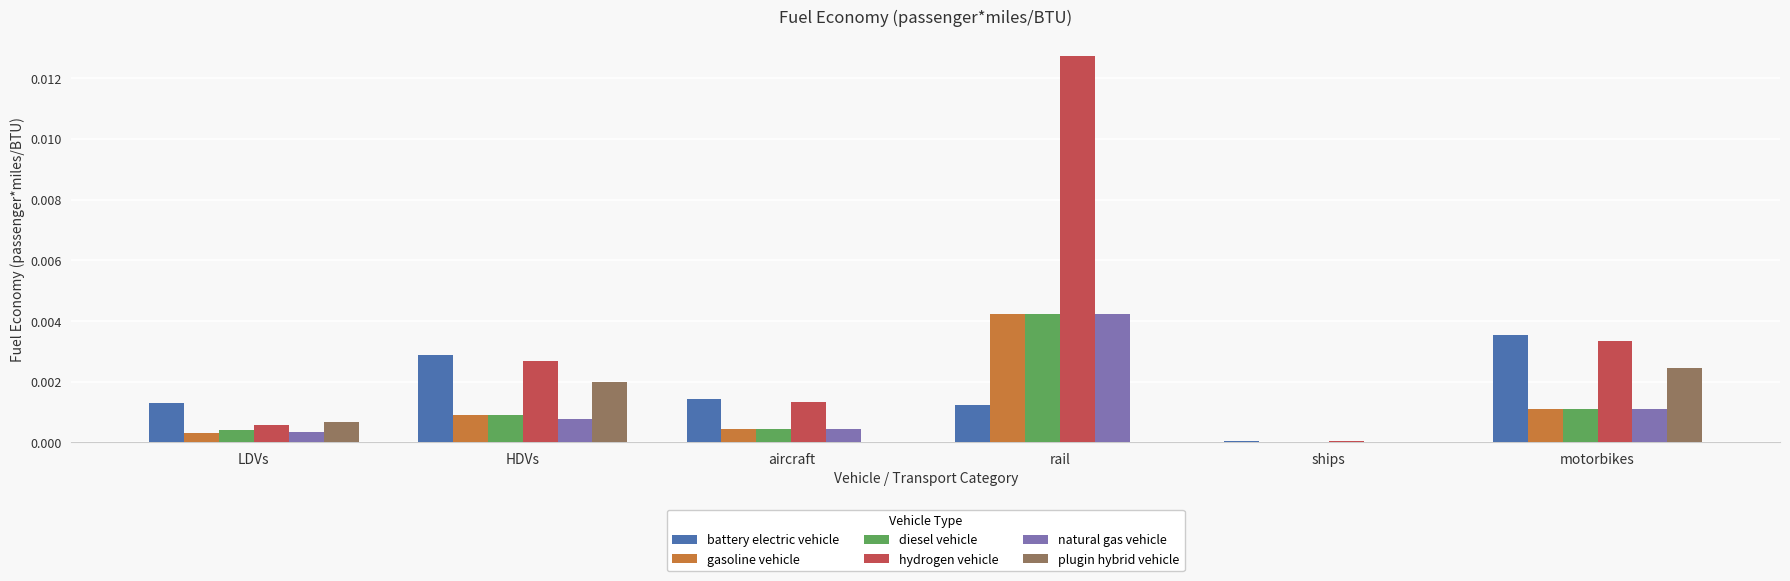

At which category is the sum across all series the highest?

rail